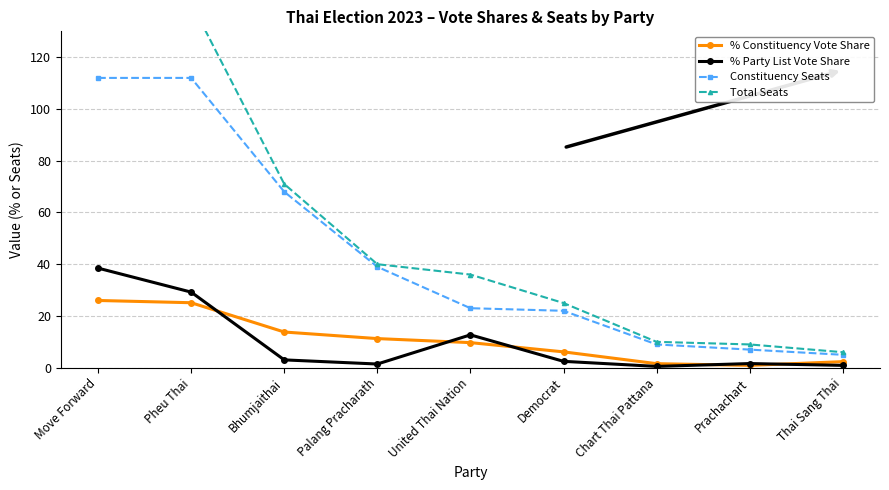

What are all the series names shown in the legend?

% Constituency Vote Share, % Party List Vote Share, Constituency Seats, Total Seats